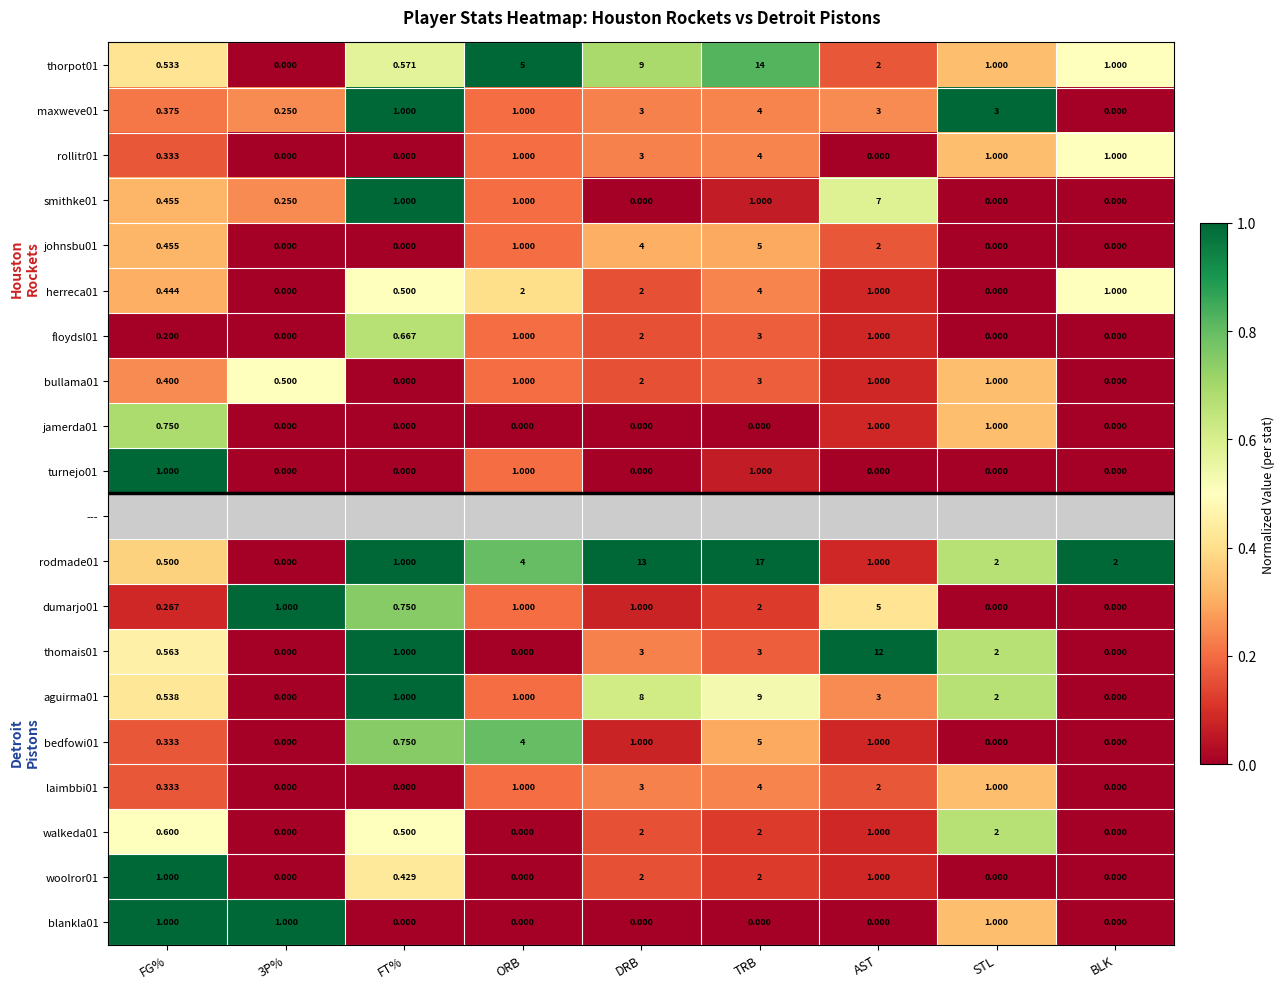

Is the value of floydsl01 at DRB greater than the value of thomais01 at FG%?

Yes